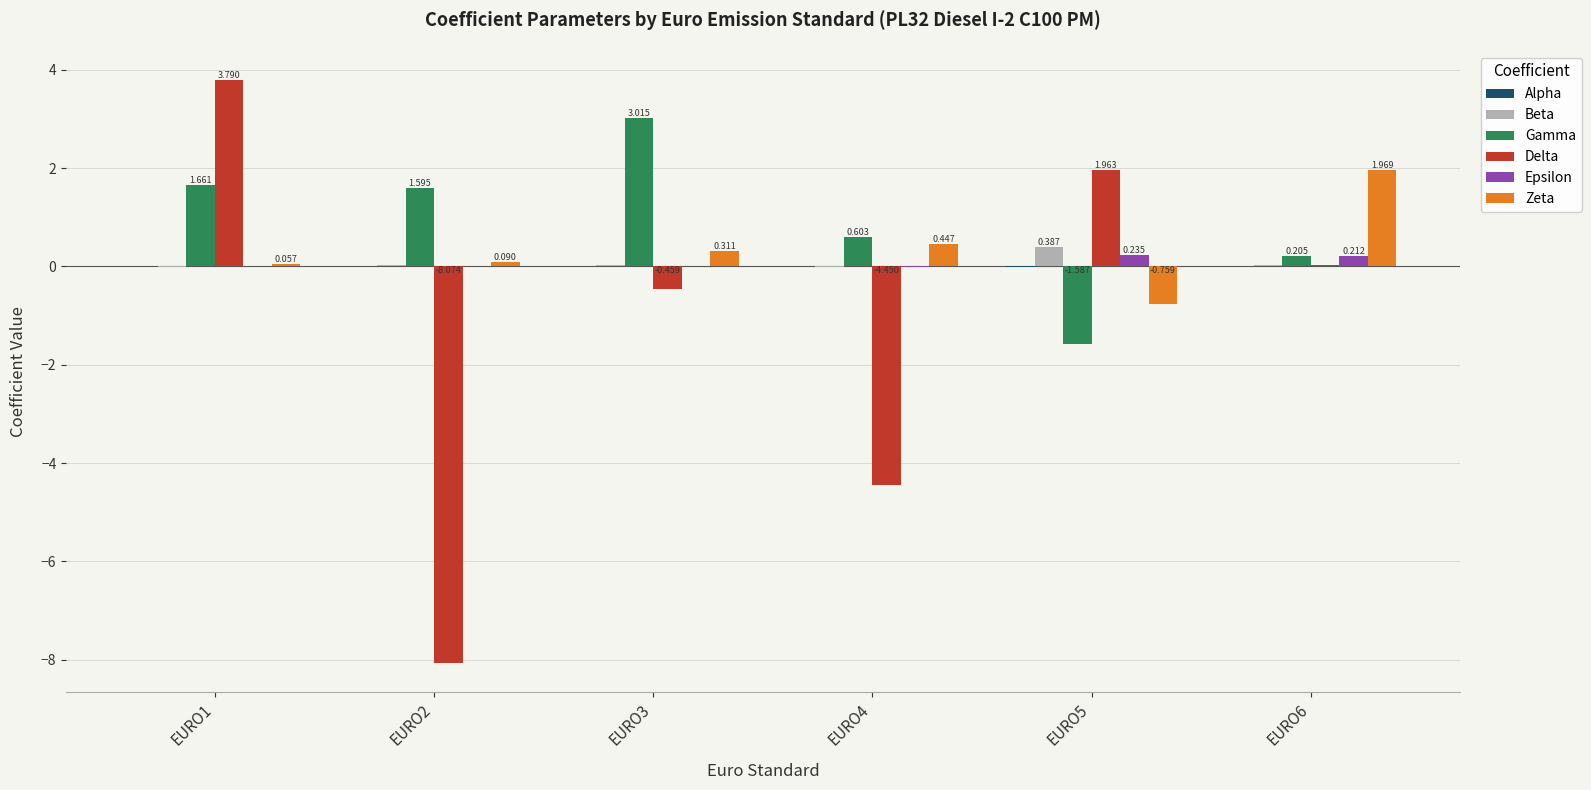

Which series has the largest total across all categories?

Gamma